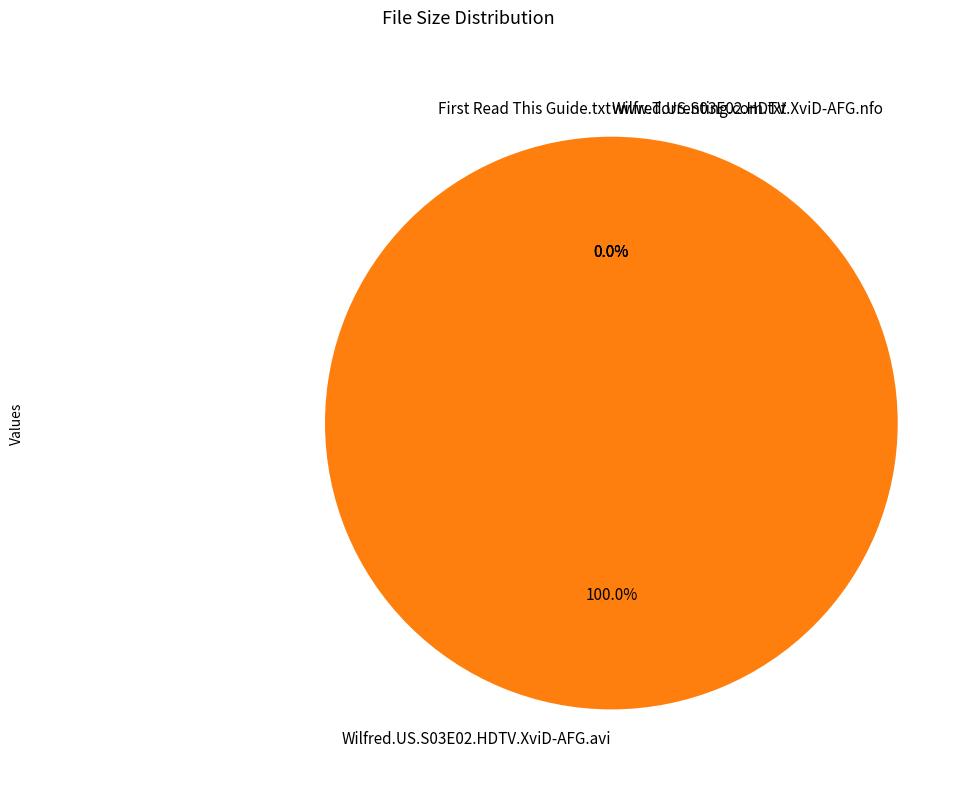

To the nearest percent, what portion does Wilfred.US.S03E02.HDTV.XviD-AFG.avi represent?

100%